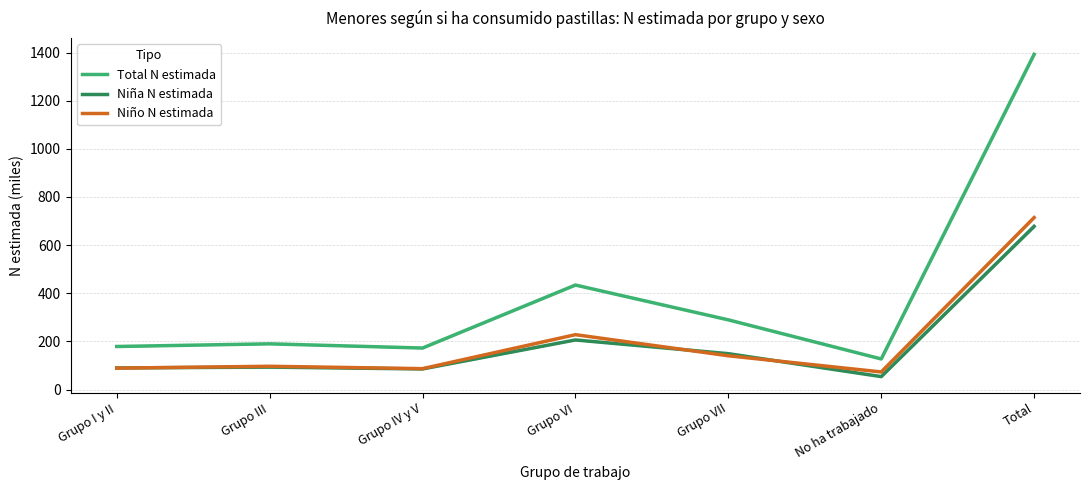

The value of Niña N estimada at Grupo VII is 54.3. True or false?

False